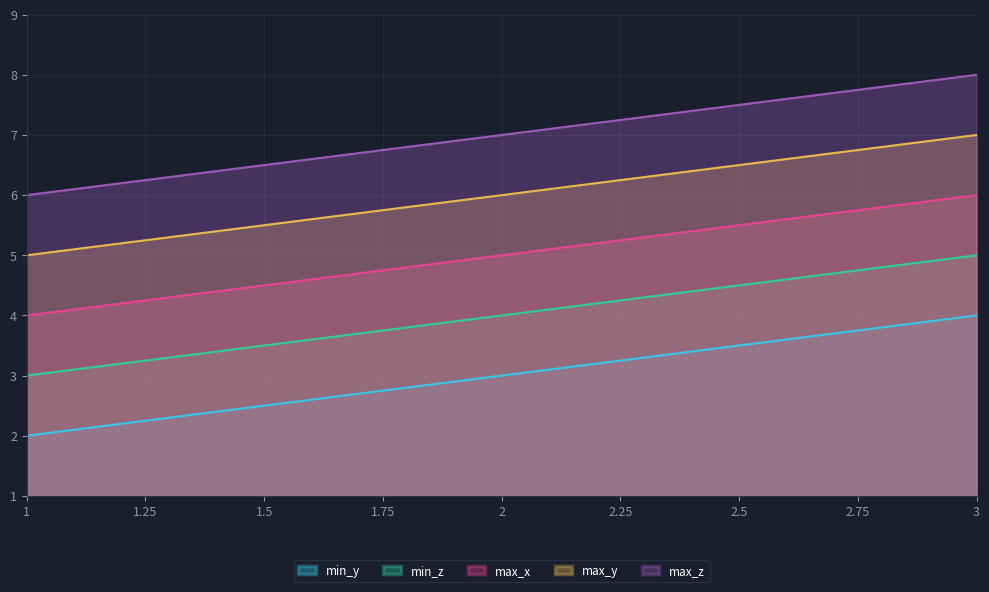

True or false: max_x has a value of 4 at 1.

True